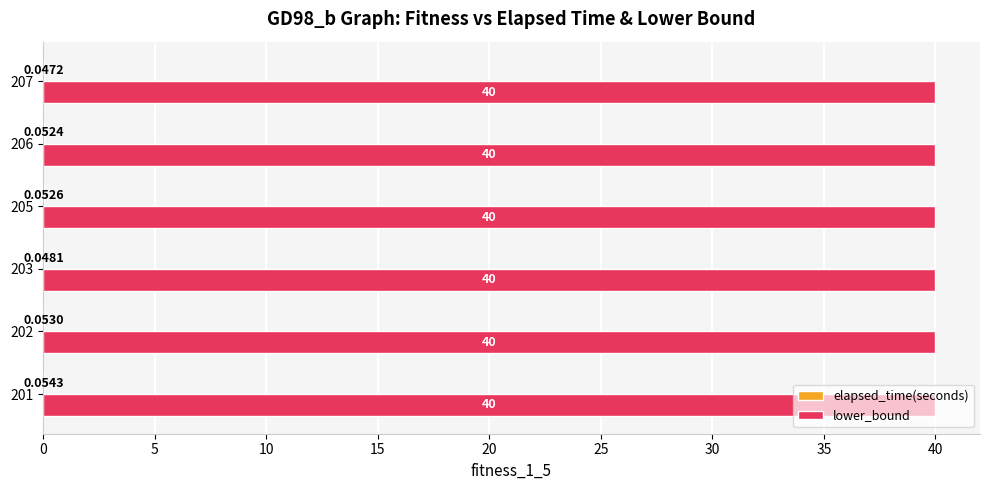

What is the total value across all series at 203?

40.0